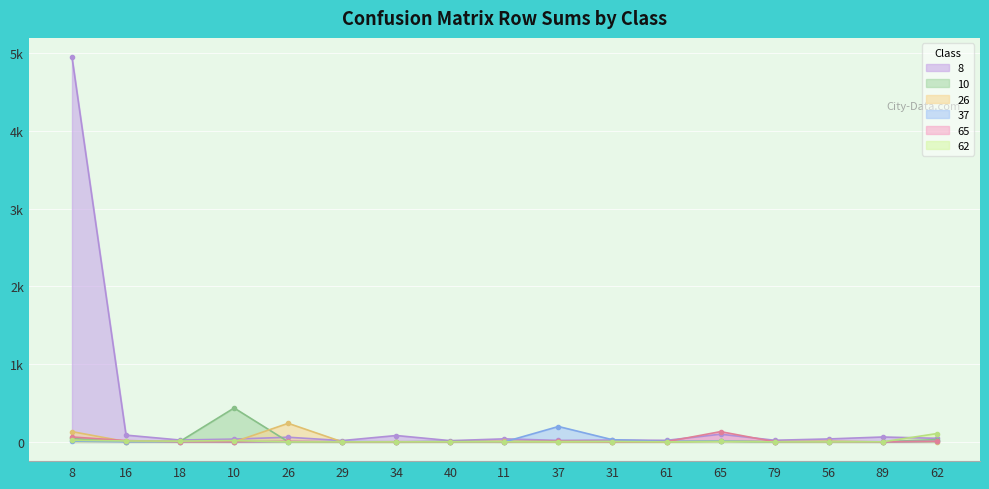

Is the value of 26 at 29 greater than the value of 62 at 62?

No